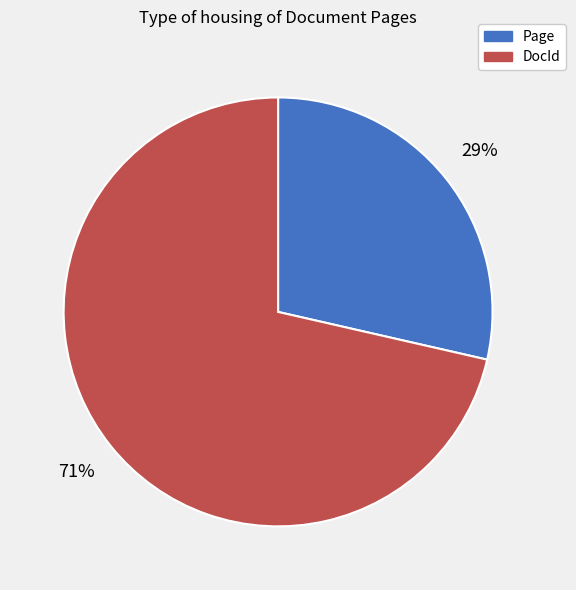

To the nearest percent, what is the average slice percentage?

50%